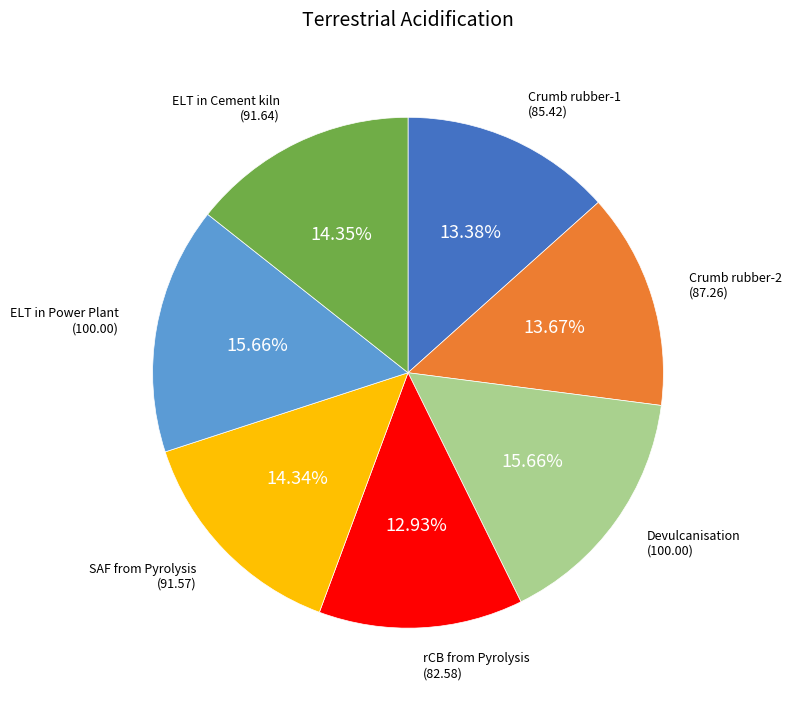

True or false: Devulcanisation accounts for 22% of the total.

False